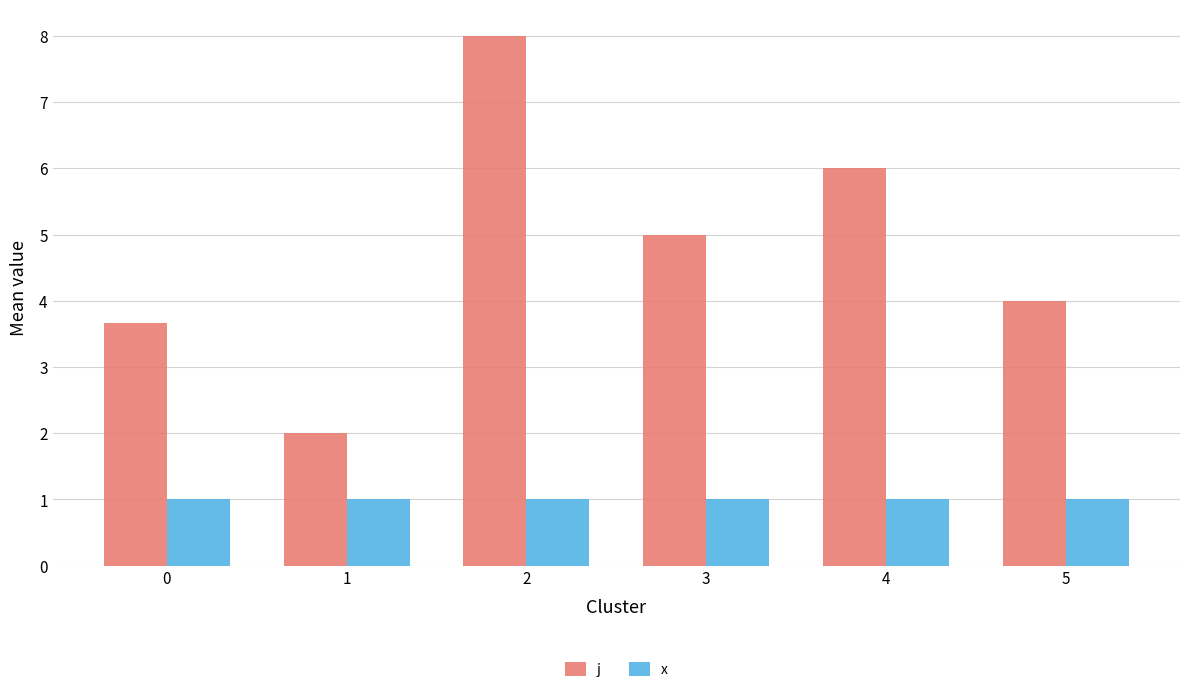

Which category has the lowest value in the j series?

1